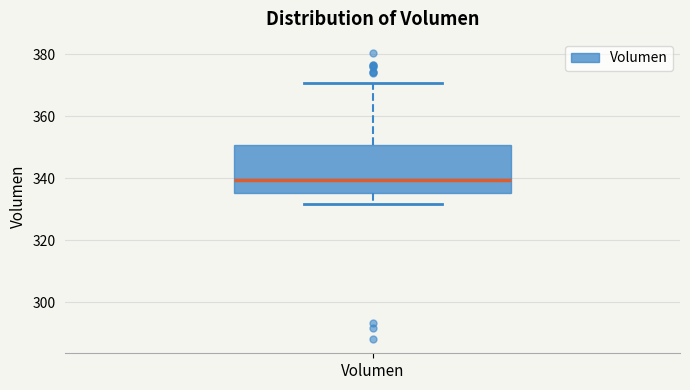

Transcribe this box plot: give where the median line is, the range the box spans, and where the two whiskers end, as read against the y-axis. The values are not printed on the chart, so give them approximately, as read against the axis.

median 340, box 336 to 350, whiskers 332 to 370